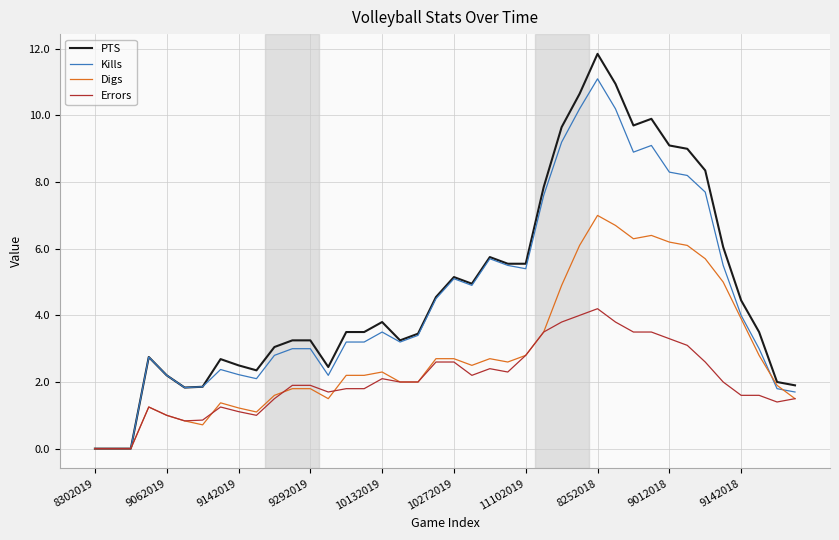

Which series has the largest range (max minus min)?

PTS